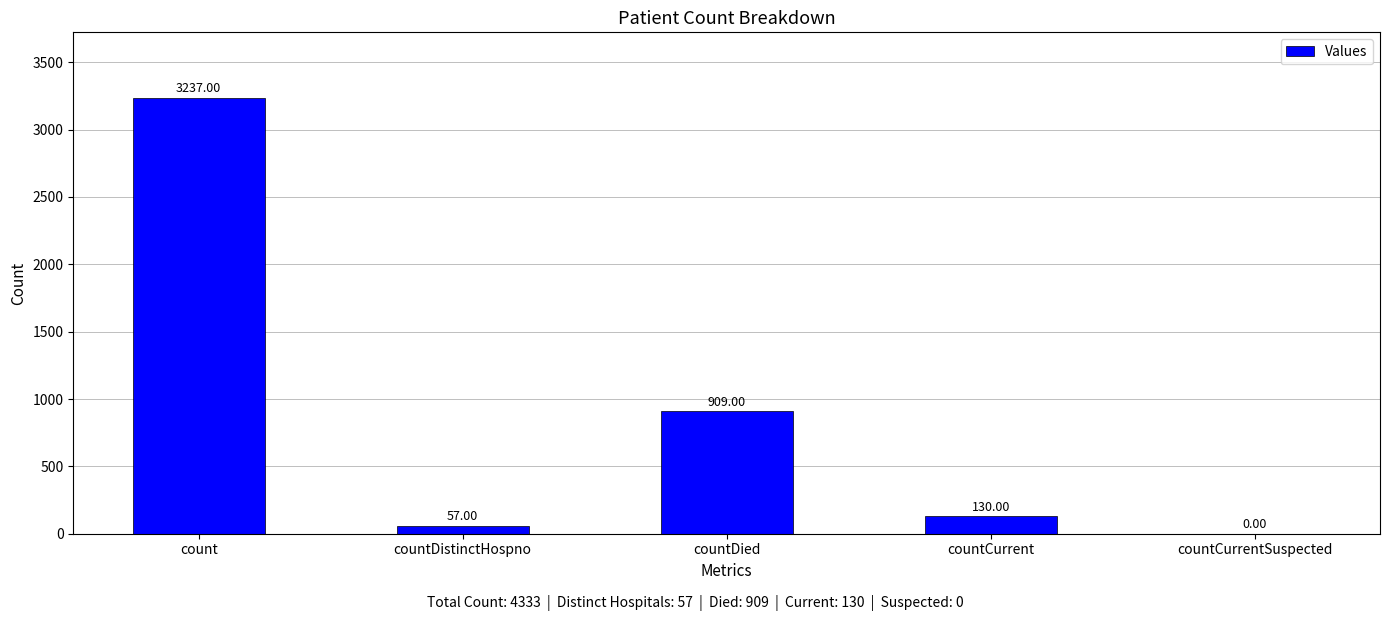

Reading left to right, list all the values displayed in this chart.

3237	57	909	130	0